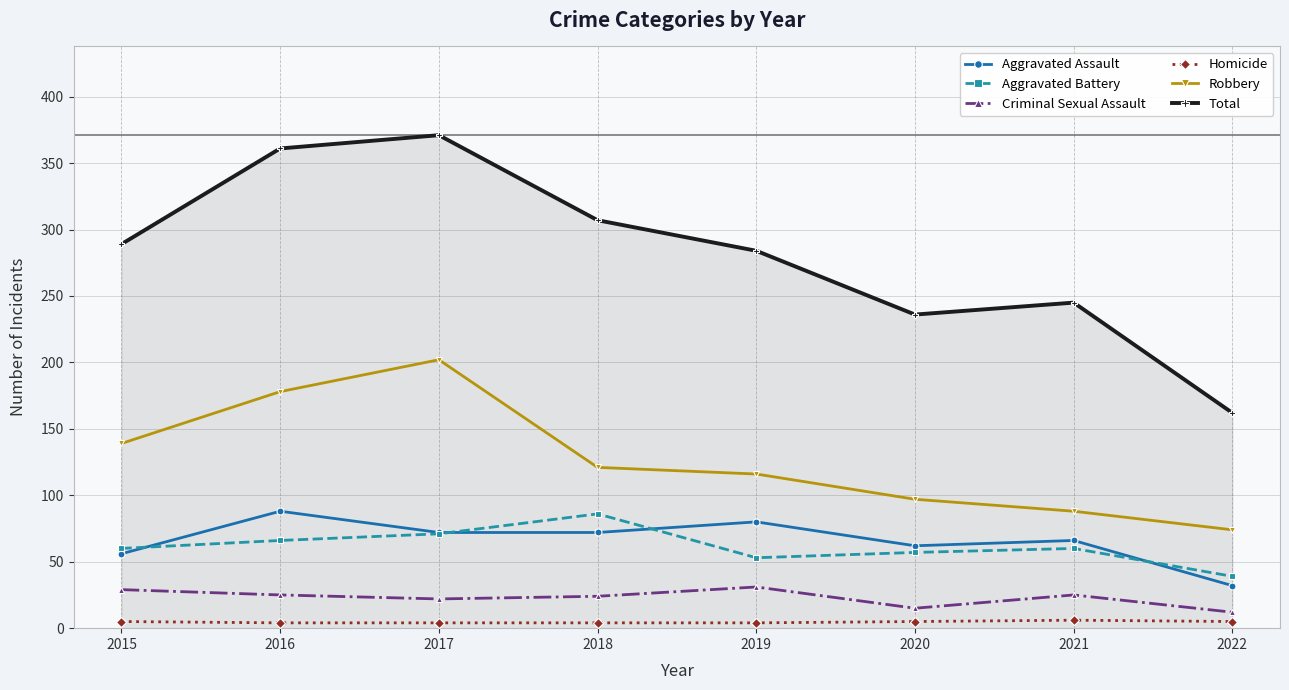

True or false: Robbery has more than 1 points higher than both neighbors.

False